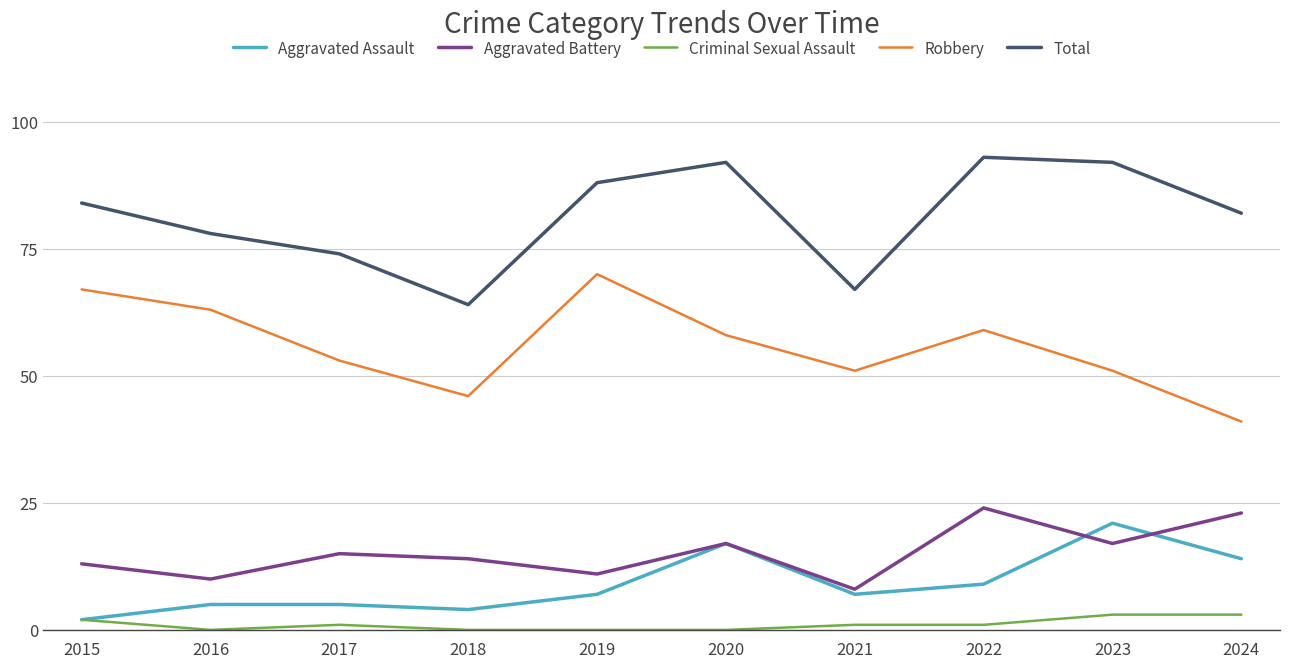

Reading left to right, extract all data points from this chart.

Aggravated Assault: 2	5	5	4	7	17	7	9	21	14
Aggravated Battery: 13	10	15	14	11	17	8	24	17	23
Criminal Sexual Assault: 2	0	1	0	0	0	1	1	3	3
Robbery: 67	63	53	46	70	58	51	59	51	41
Total: 84	78	74	64	88	92	67	93	92	82